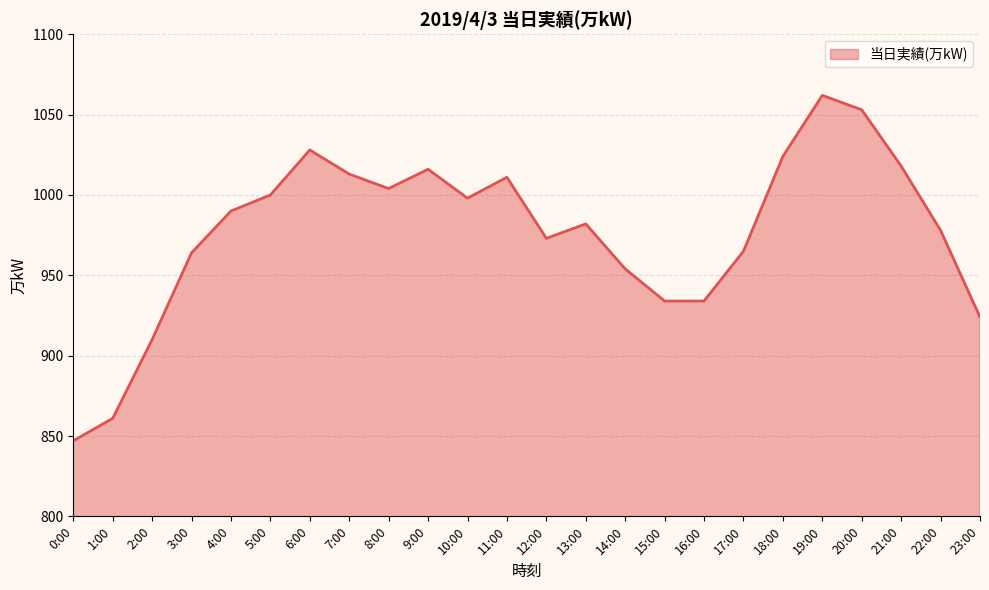

What is the sum of all values?

23443